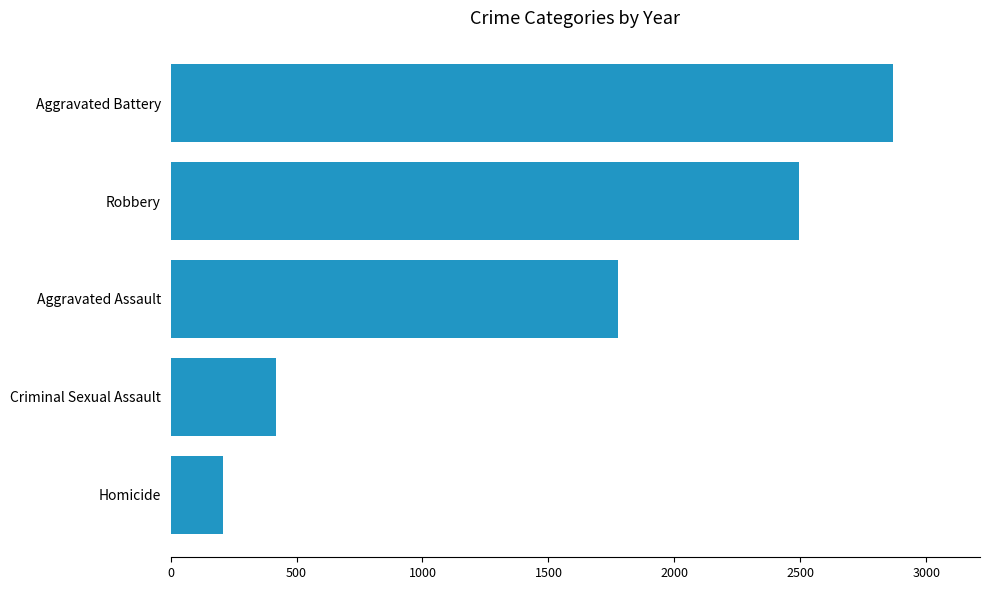

How many series are shown in this chart?

1